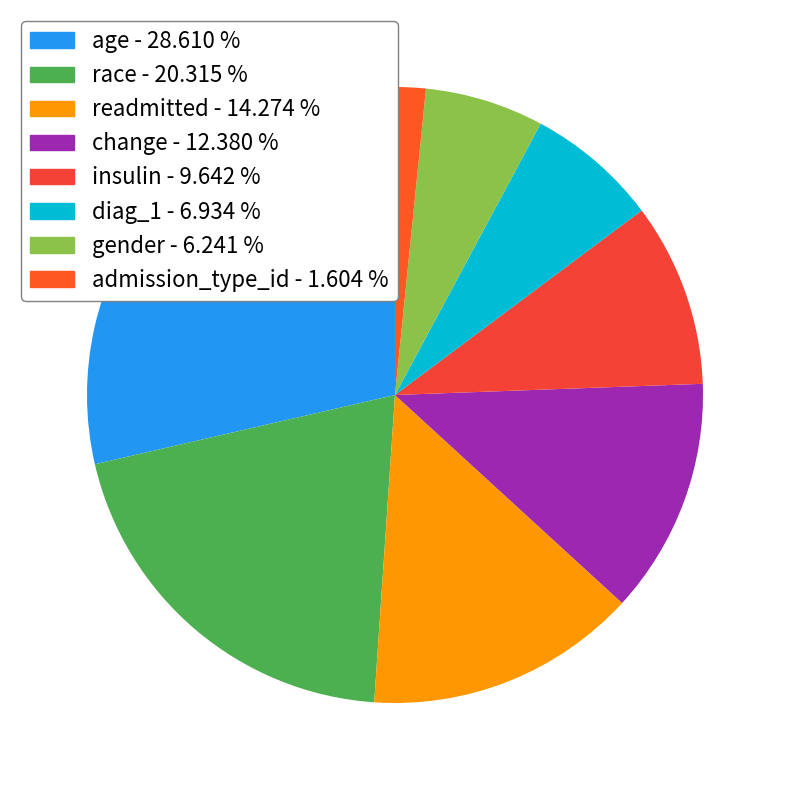

Rank the categories by value from lowest to highest.

admission_type_id, gender, diag_1, insulin, change, readmitted, race, age